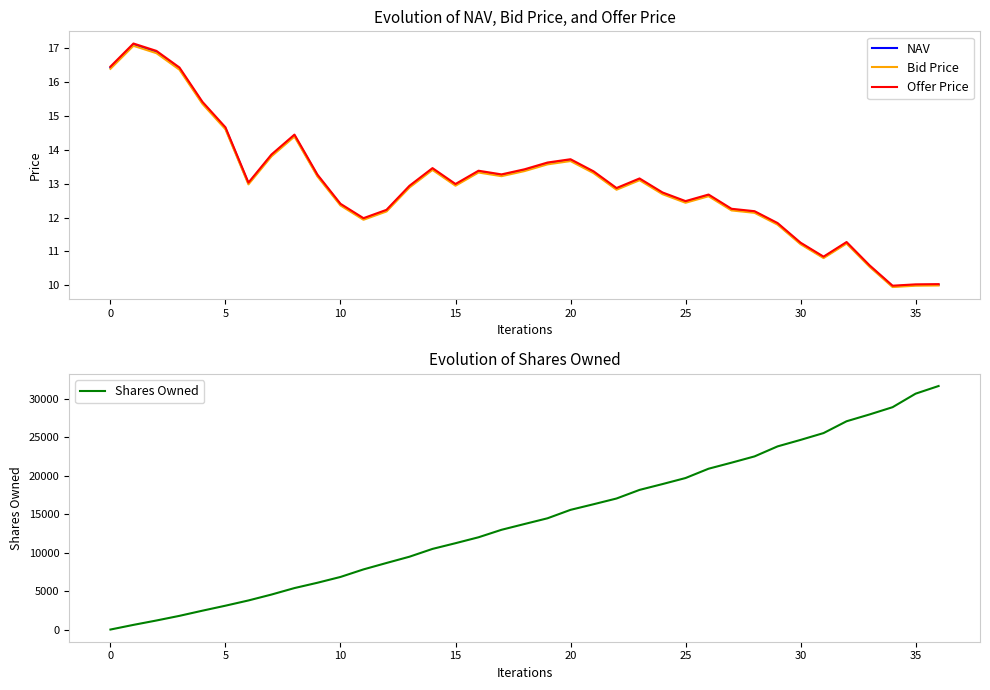

The value of Offer Price at 15 is 23.1. True or false?

False